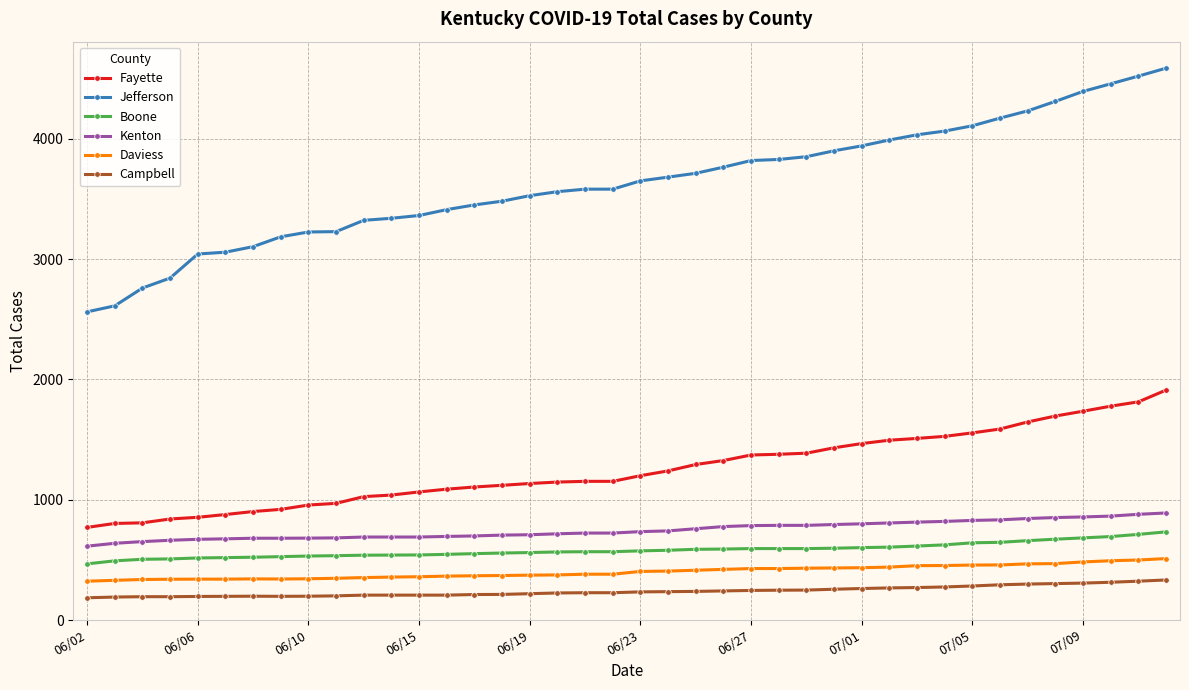

What is the minimum value shown in the chart?

185